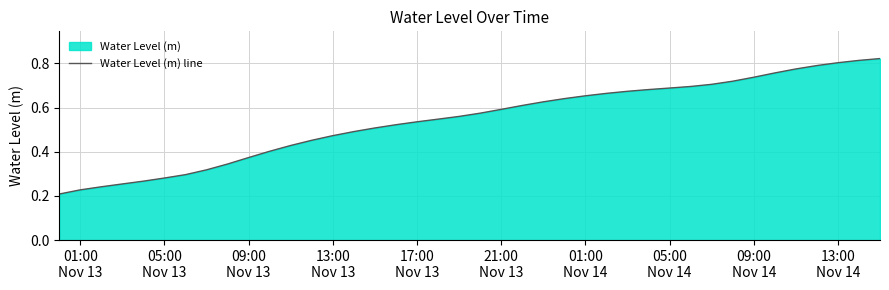

Is it true that the value at 34 is 0.2?

False